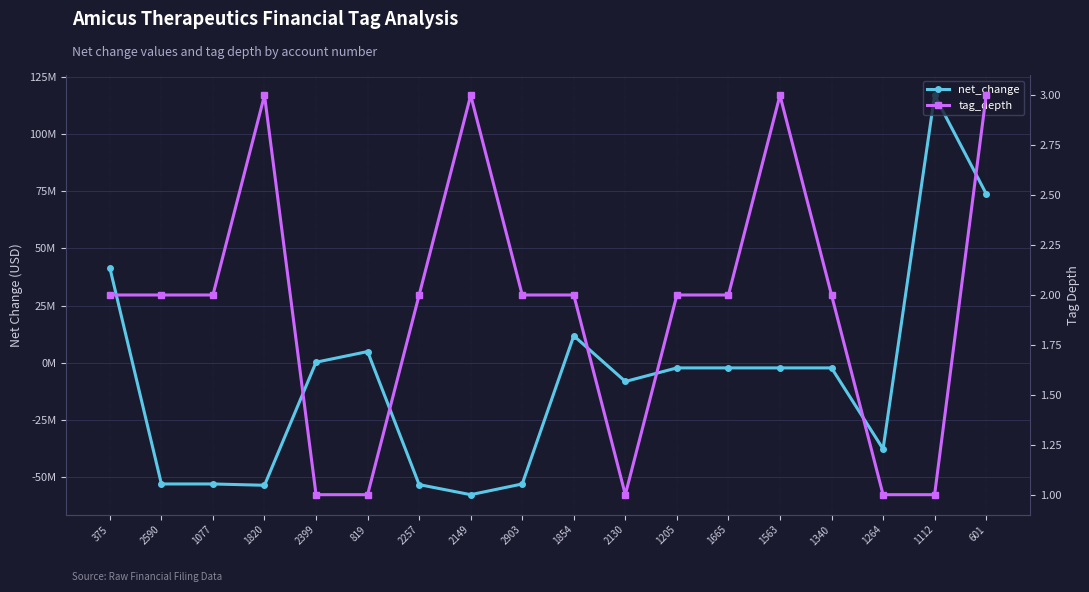

Where does the net_change series first go above -2199000?

375